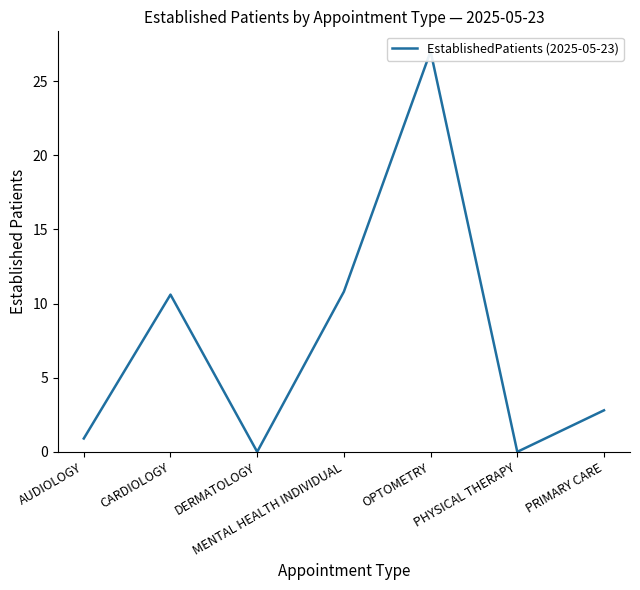

What is the value of the 4th point from the left?

10.8